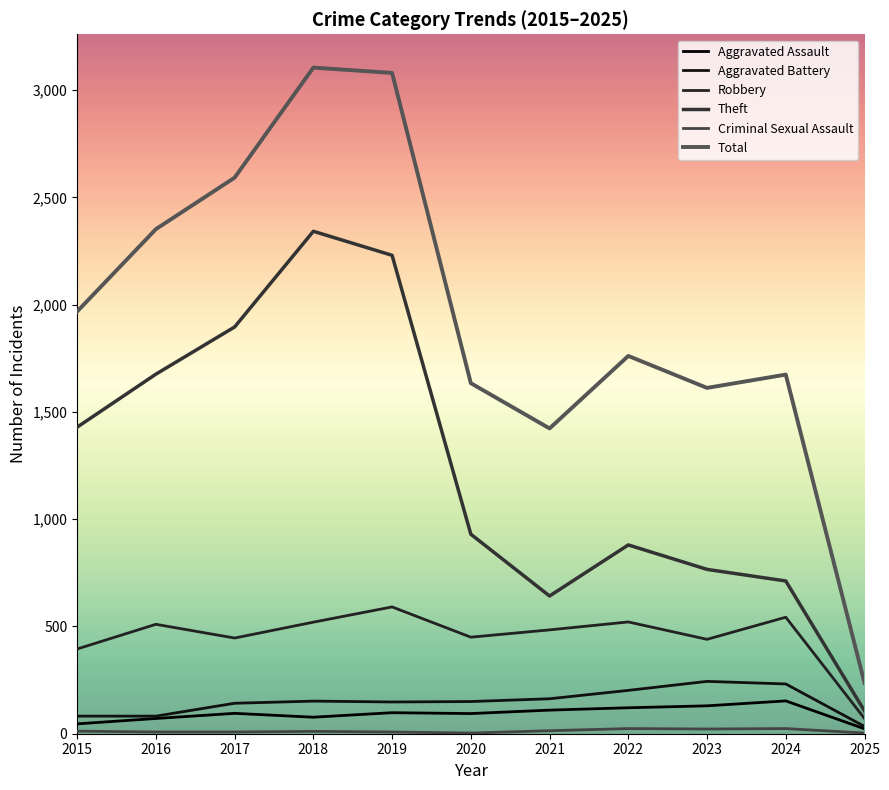

How many lines are shown in the chart?

6